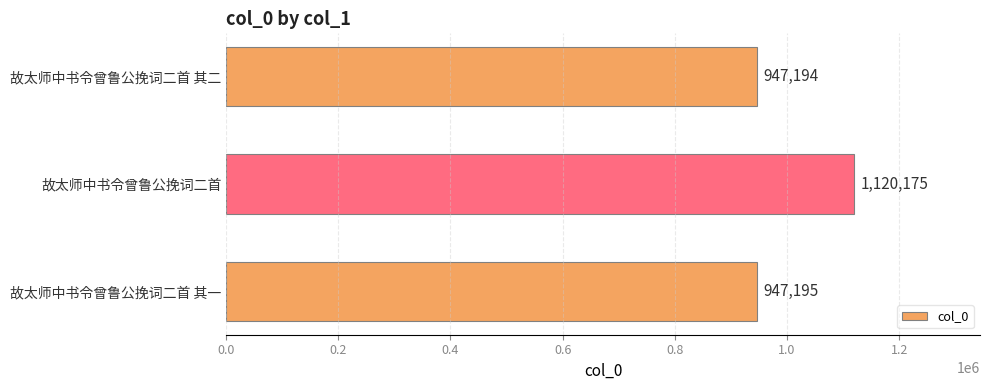

Count the number of data series in this chart.

1